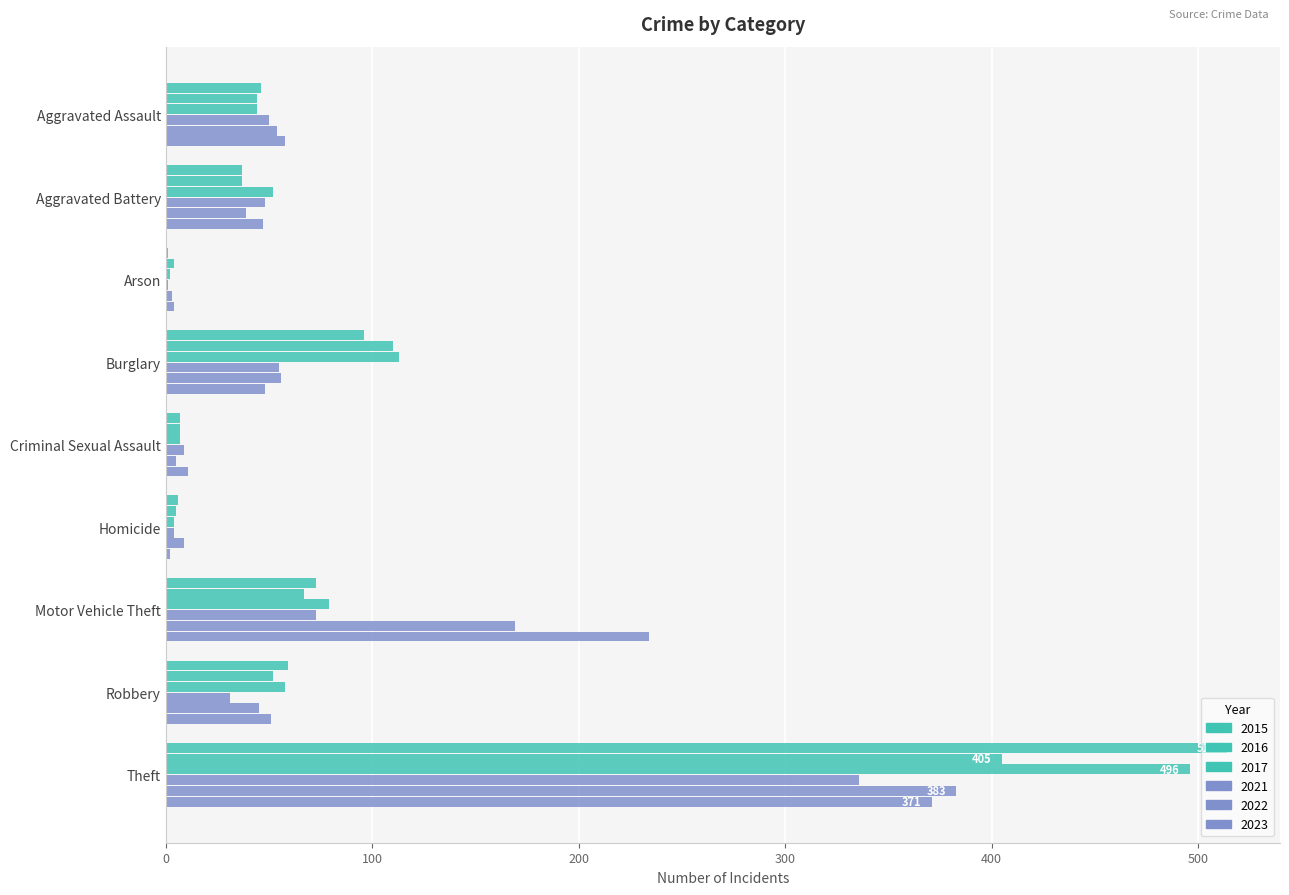

How many series are shown in this chart?

6